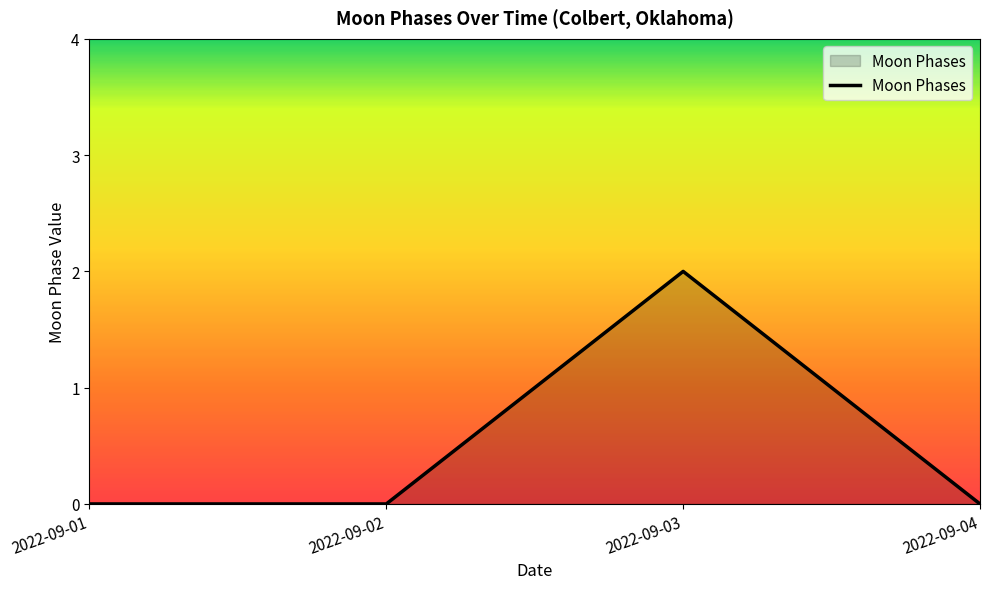

Is it true that the value at 2022-09-04 is 0?

True